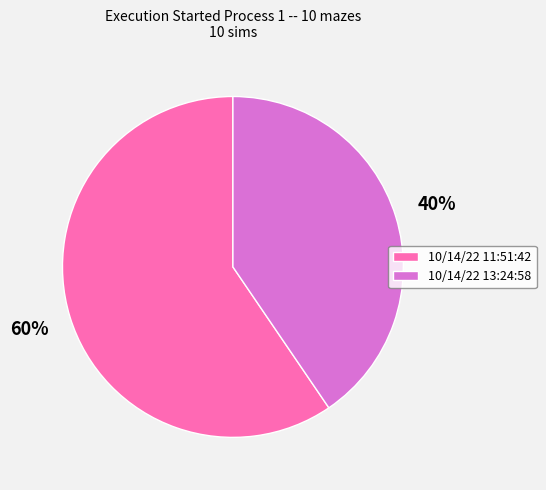

Is it true that 10/14/22 13:24:58 is 47% of the pie?

False